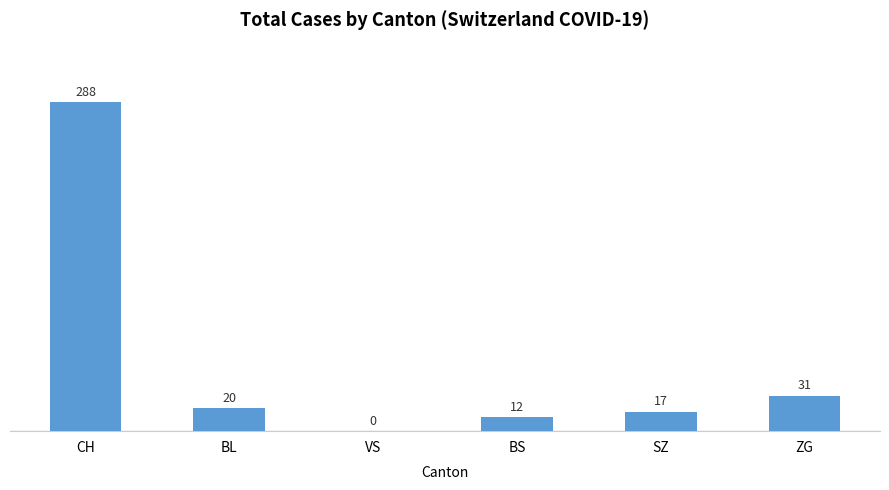

What is the sum of the values at ZG and BS?

43